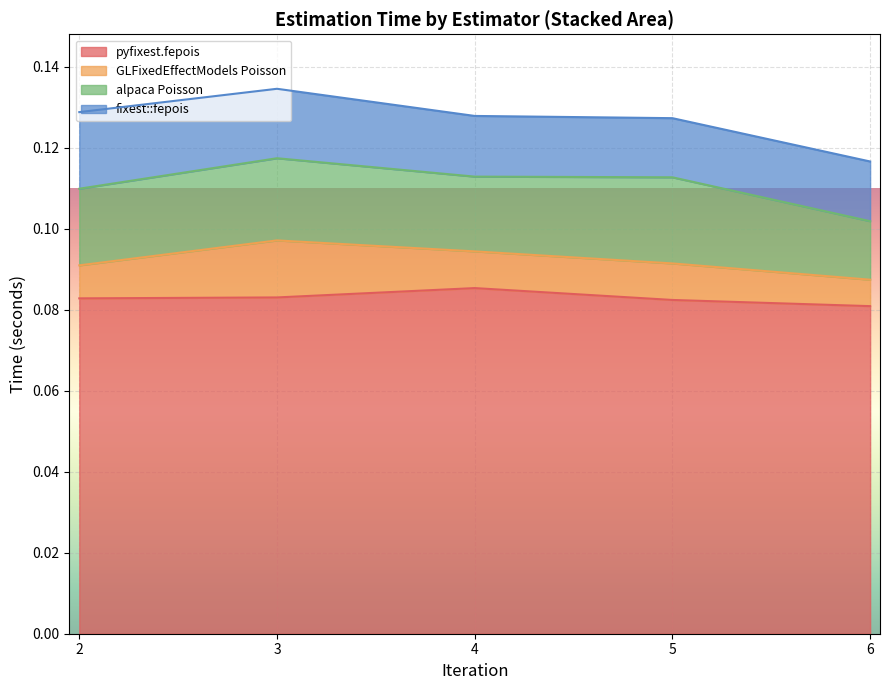

At which label does pyfixest.fepois reach its minimum?

6